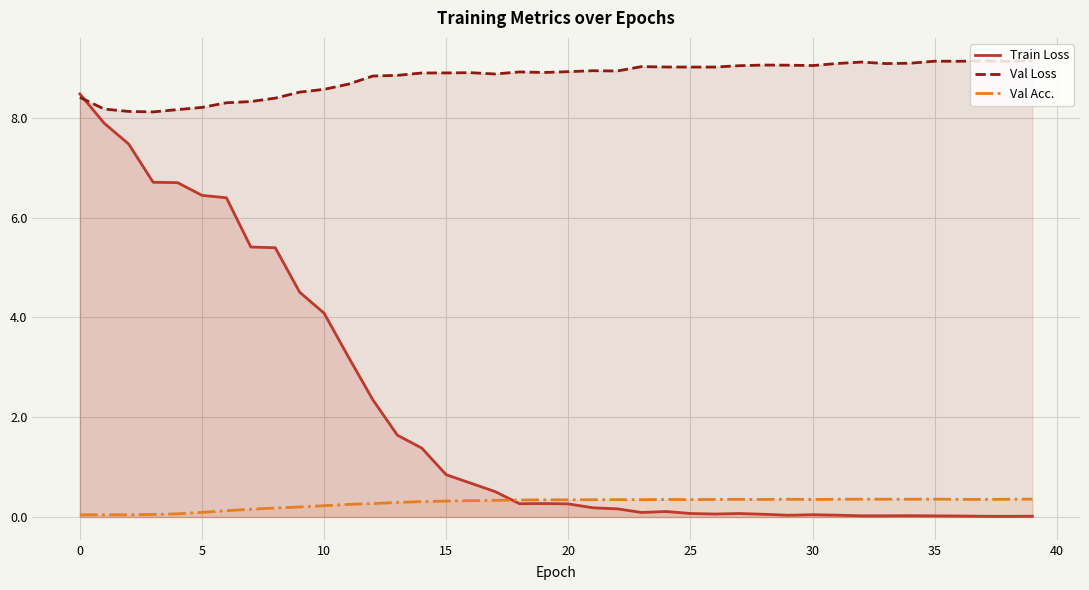

Which series has the largest total across all categories?

Val Loss